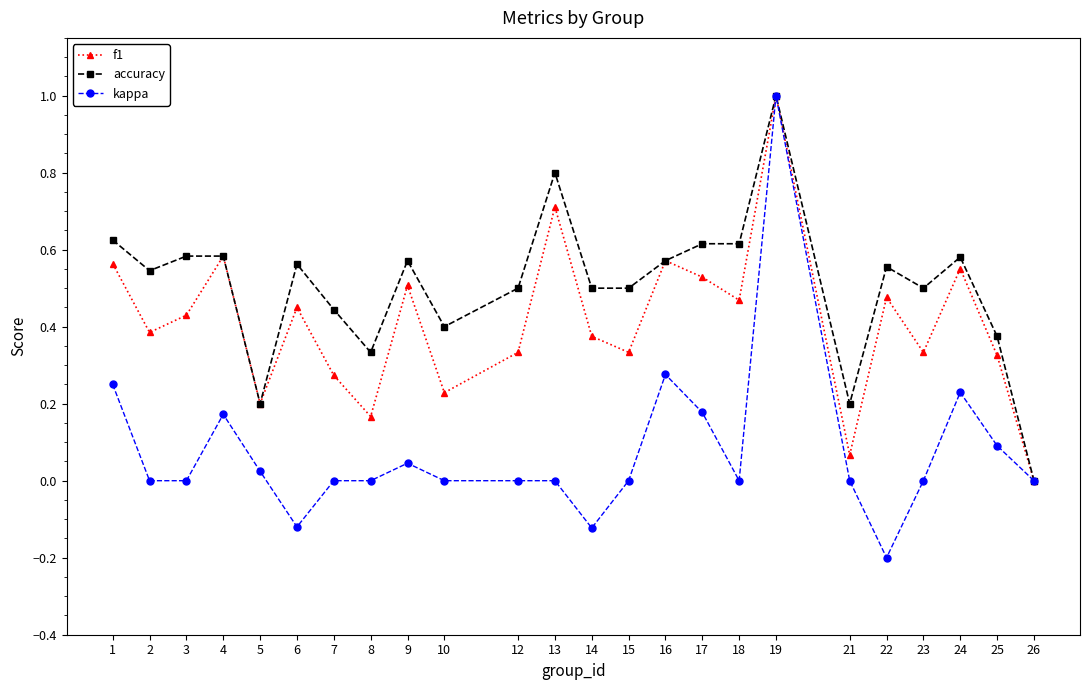

Is it true that f1 equals 0.6 at 24?

True